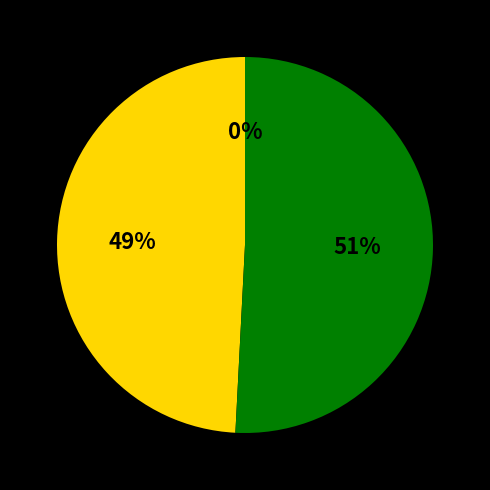

Which has a higher value, Feed-in Tariffs or NPV?

NPV